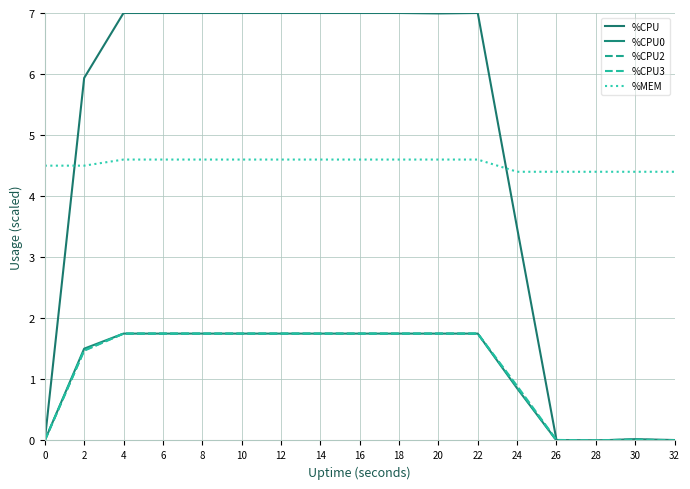

How many values in the %CPU2 series exceed 1?

11